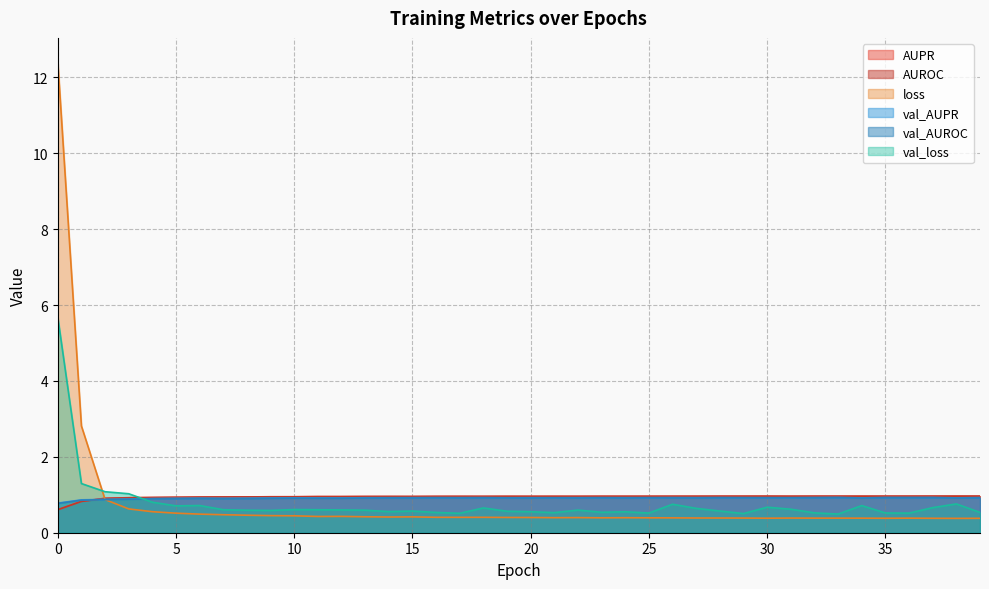

Count the AUPR values in the range 0 to 1.

40